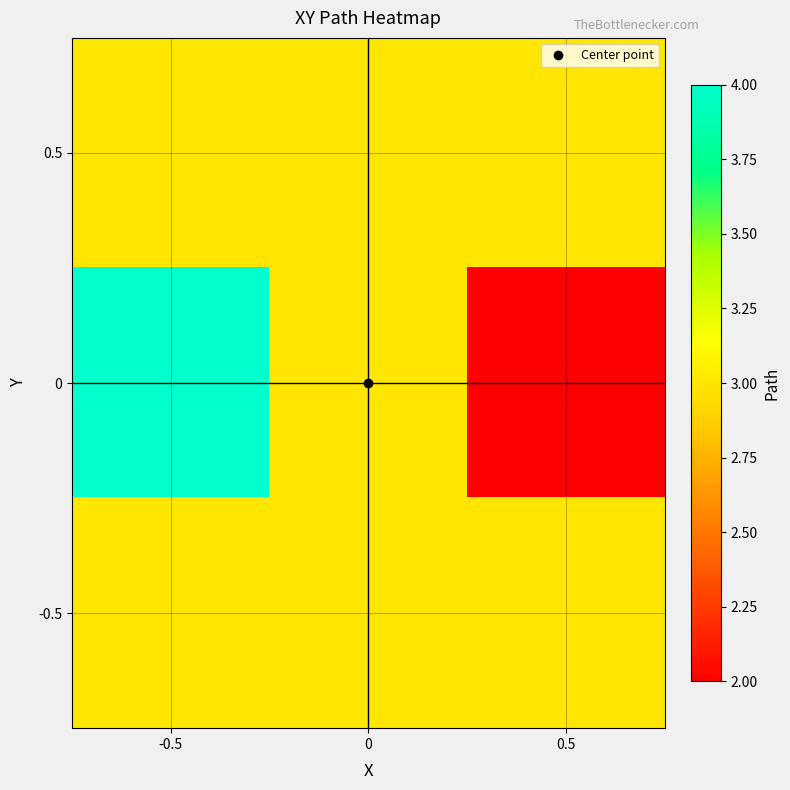

Count the number of data series in this chart.

3